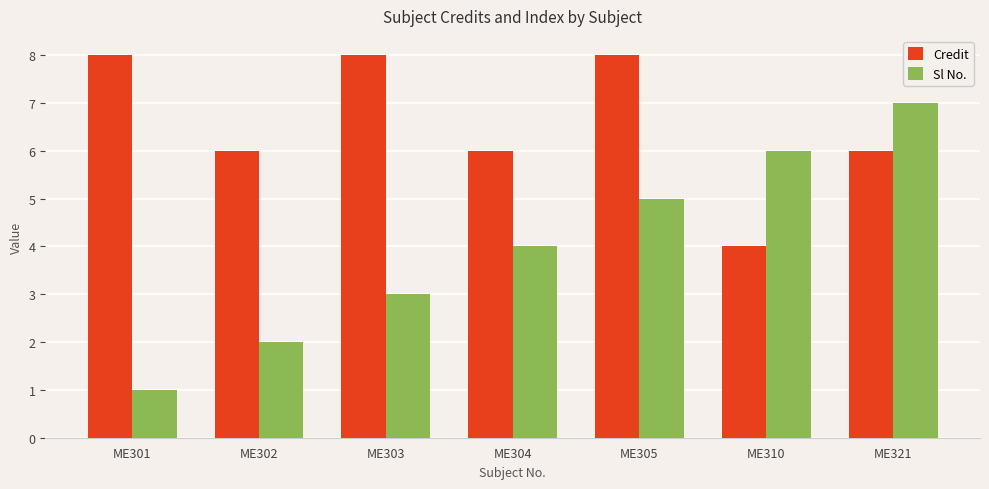

How many categories are shown in the chart?

7